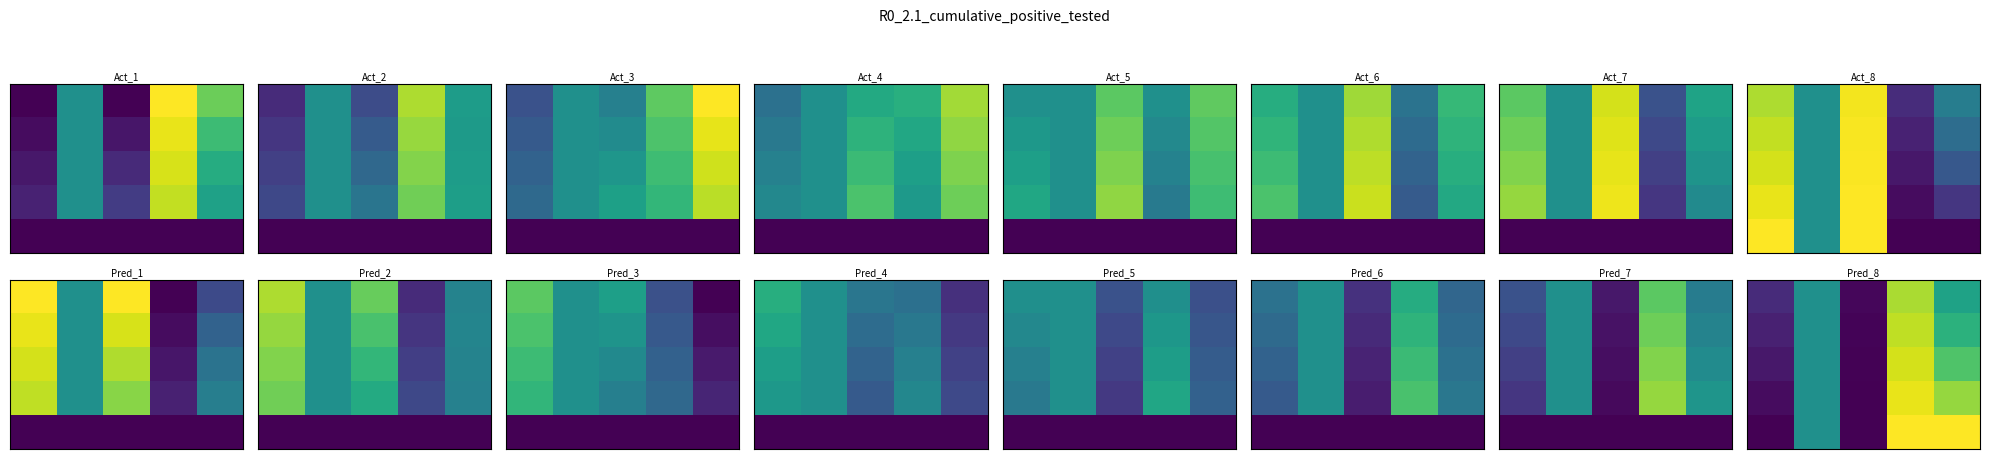

What is the spread (max minus min) of values at 3?

0.1